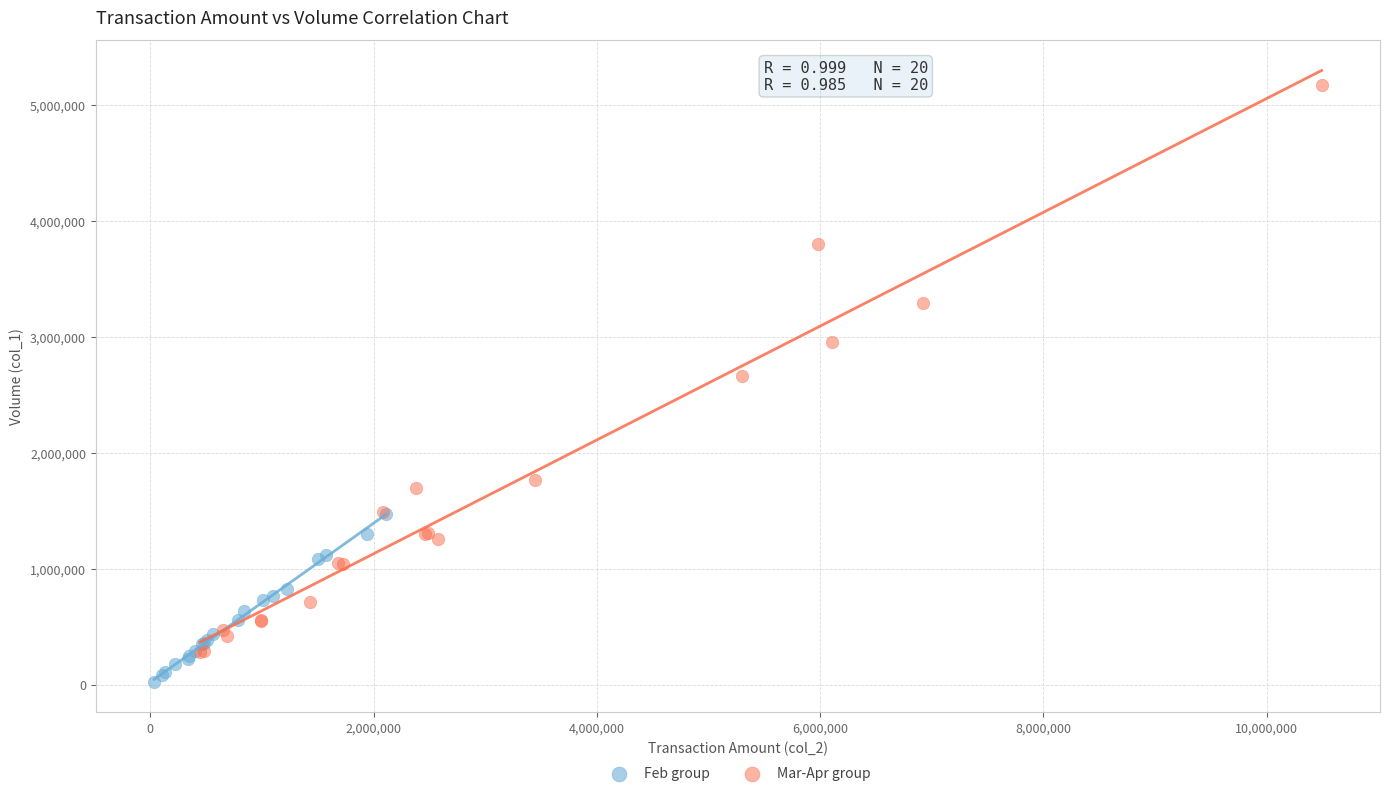

Which series reaches the minimum Y coordinate?

Feb group